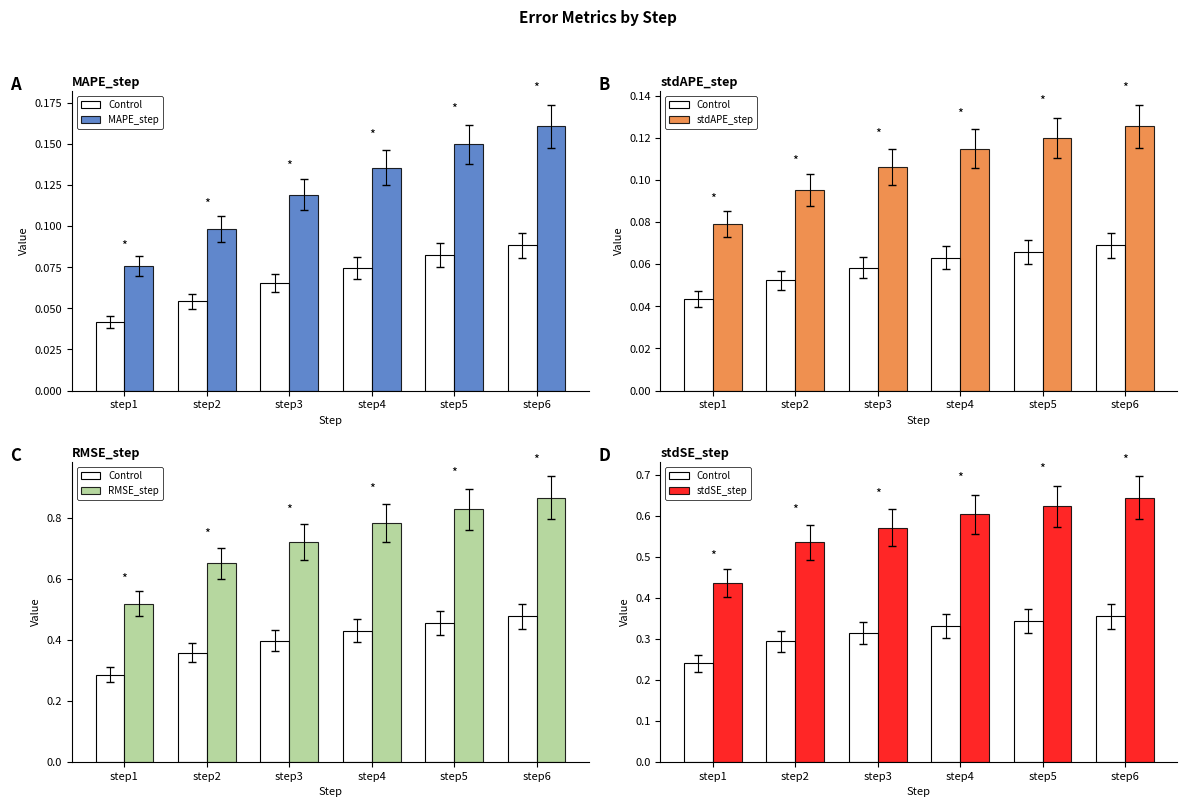

What is the difference between the second highest and minimum values in the MAPE_step series?

0.1